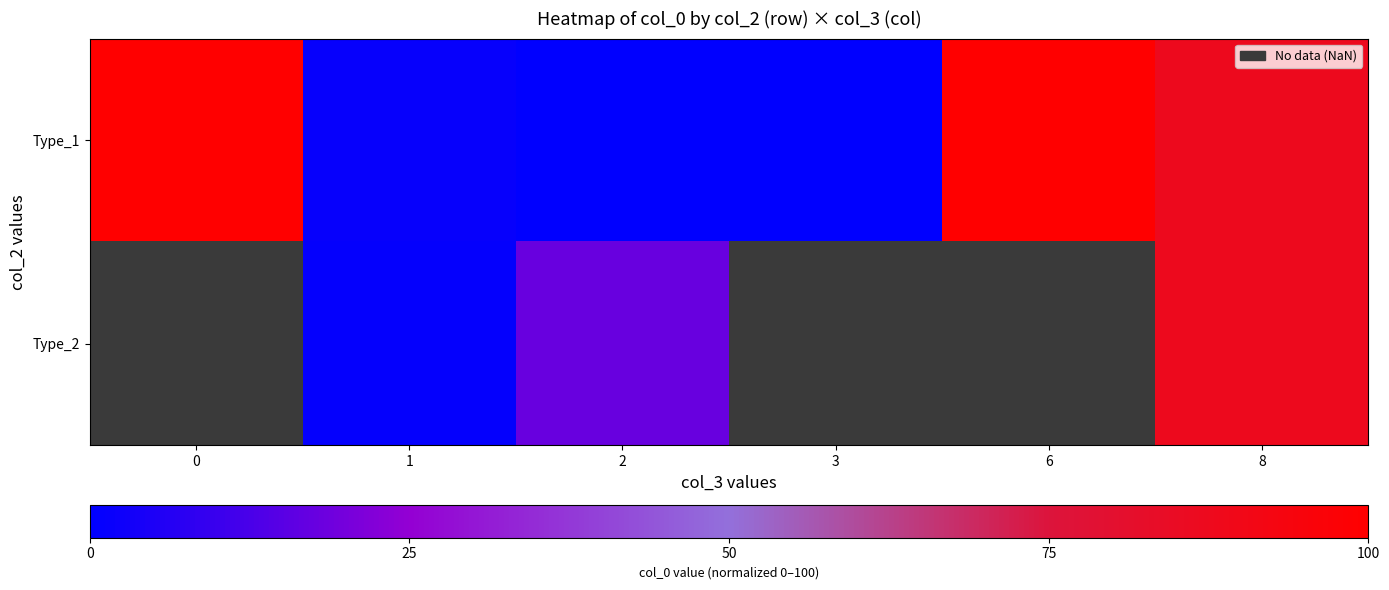

What is the highest value of the Type_1 series?

100.0